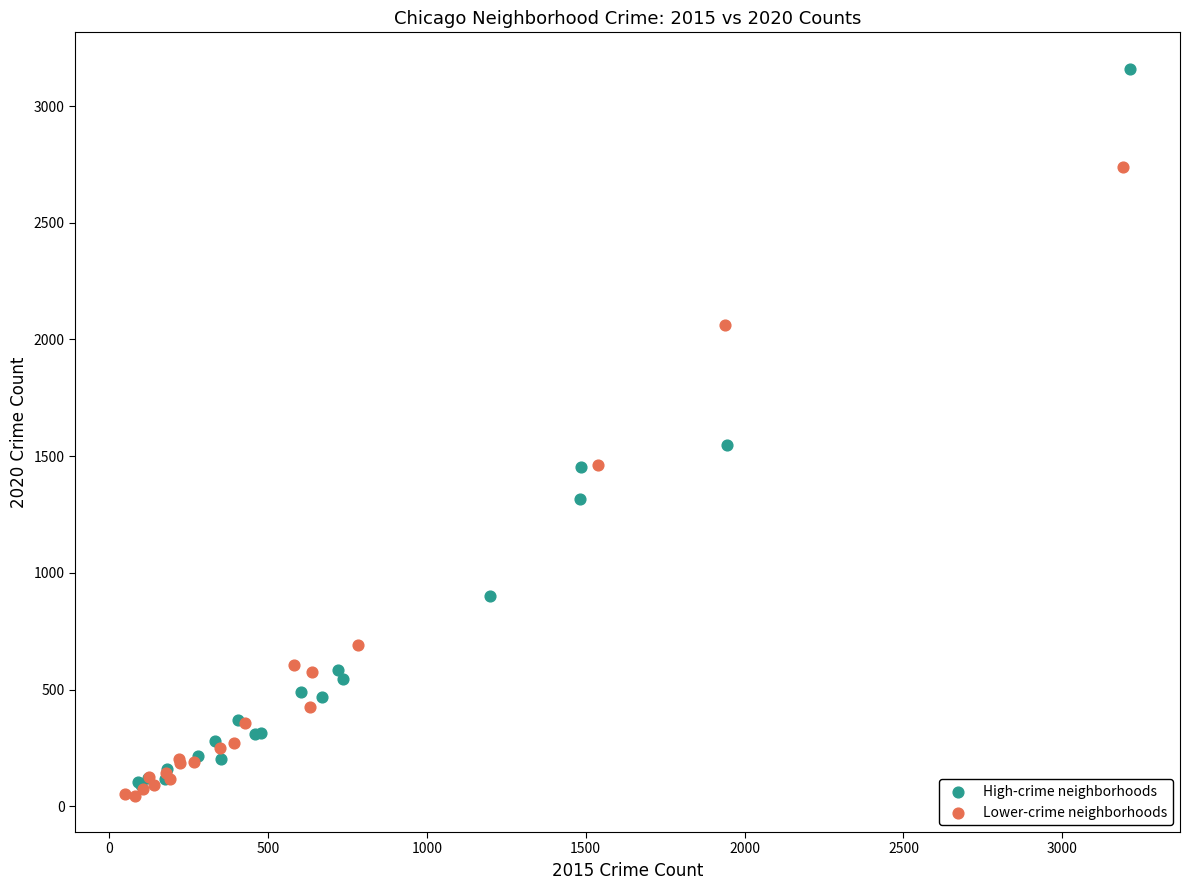

Which series contains the highest Y value?

High-crime neighborhoods